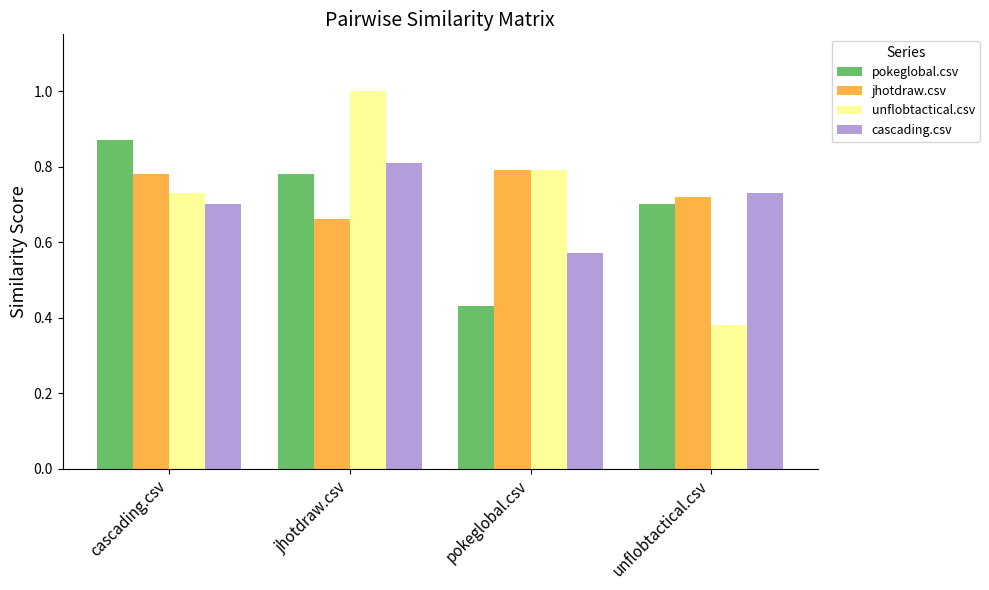

Count the number of categories in the chart.

4